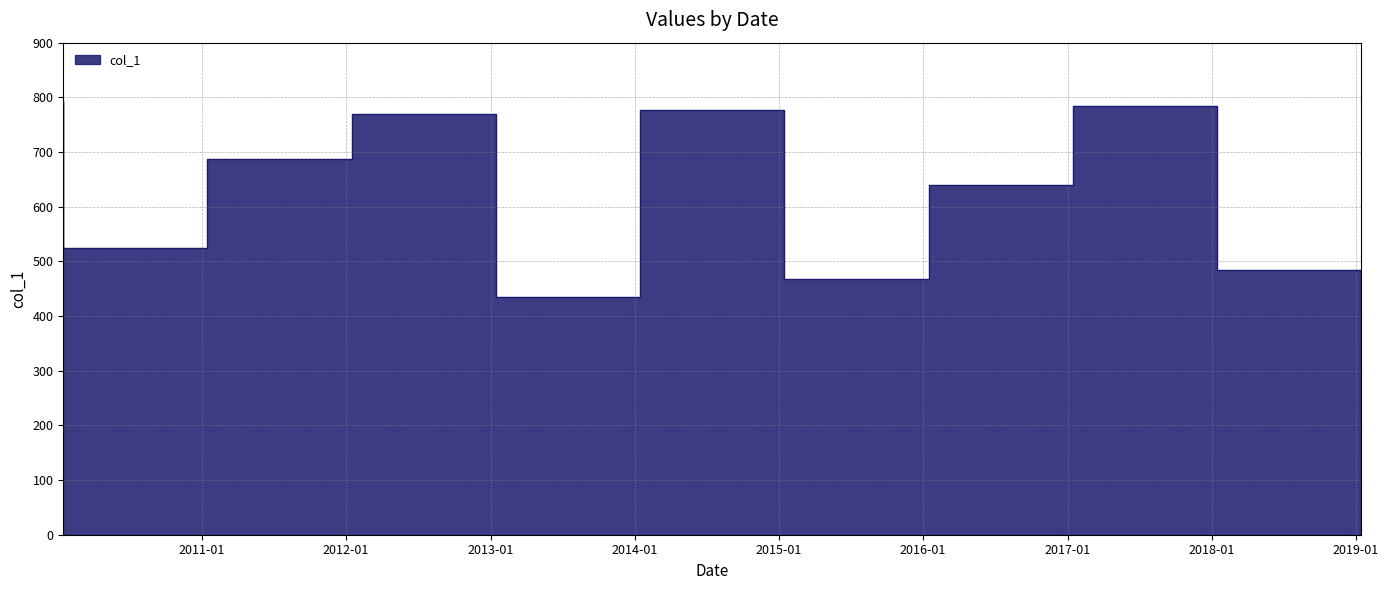

What is the greatest value displayed?

793.0